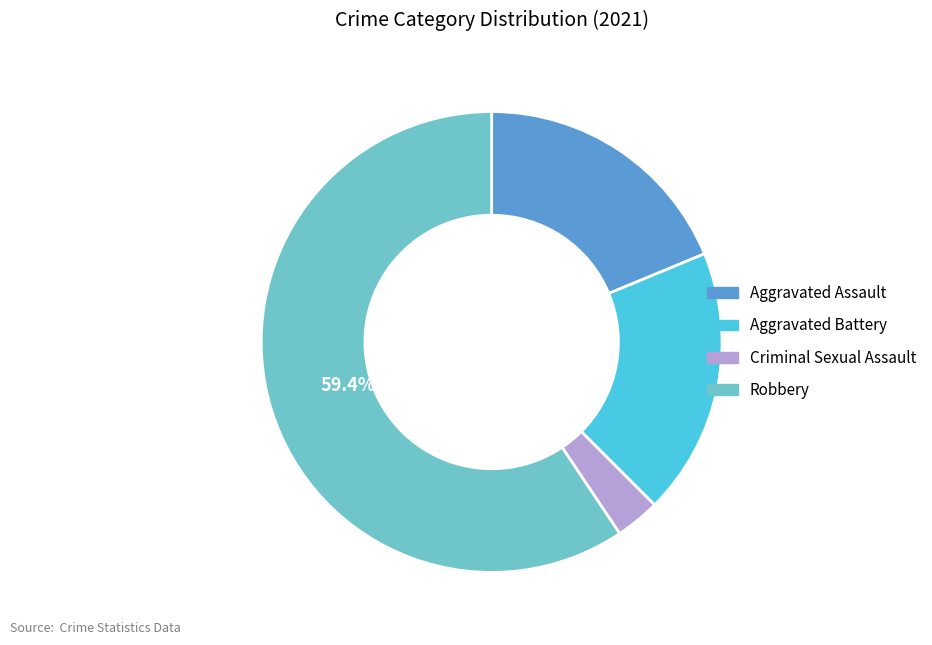

Is there a majority slice in this chart?

Yes